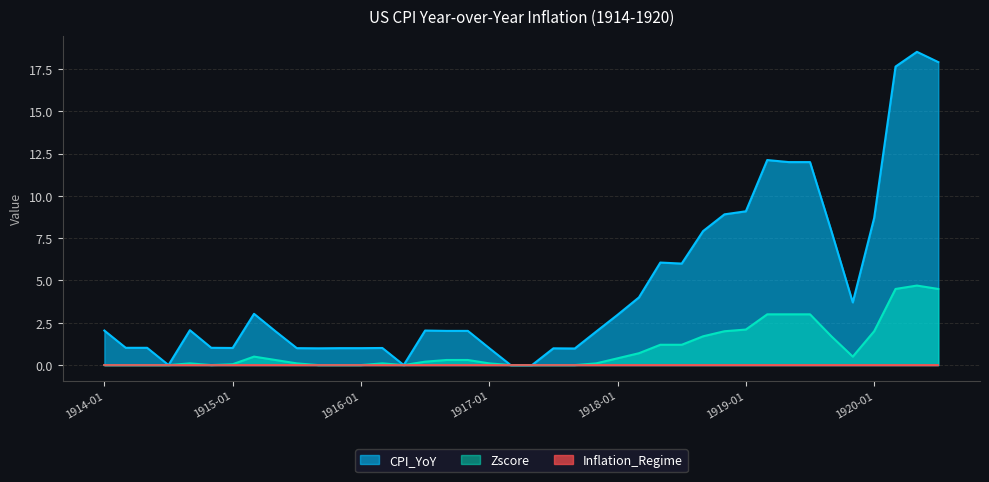

True or false: Zscore and CPI_YoY cross at least once.

False